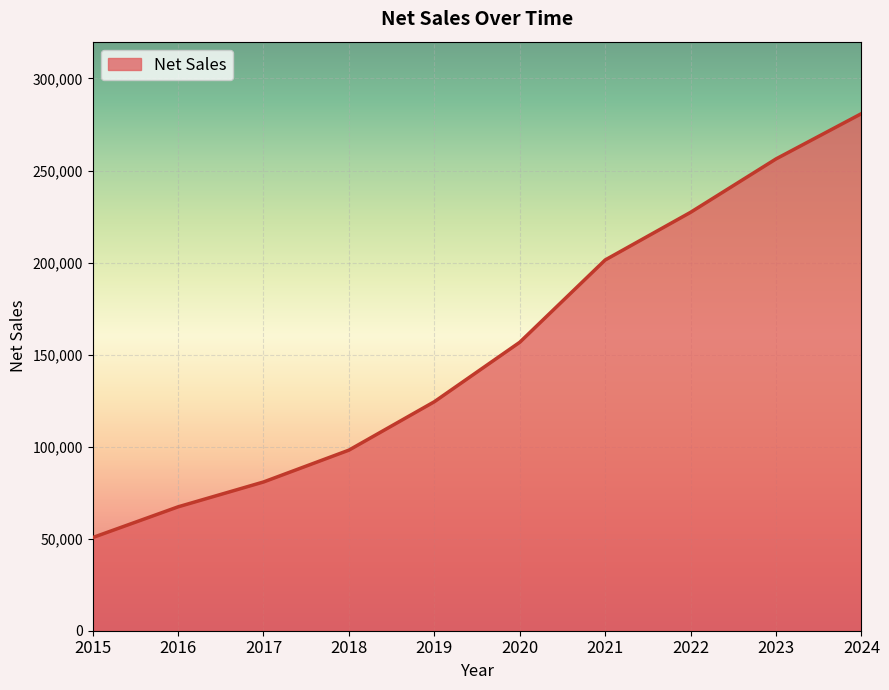

List the labels in order of value, smallest first.

2015, 2016, 2017, 2018, 2019, 2020, 2021, 2022, 2023, 2024